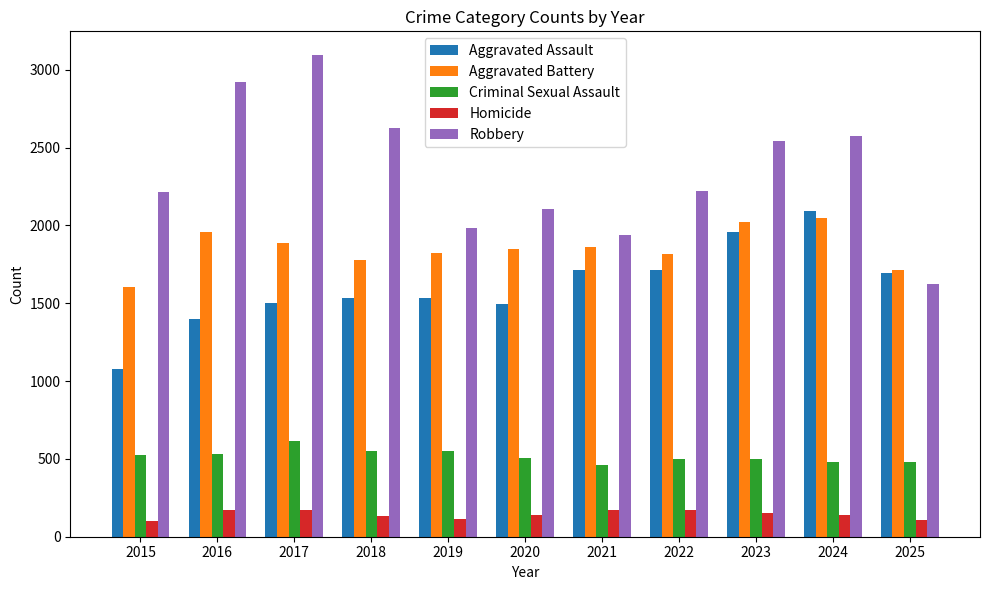

True or false: Robbery has a value of 4447 at 2024.

False